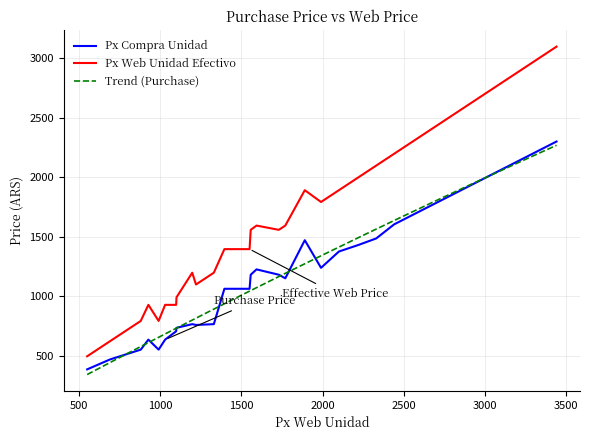

Reading left to right, extract all data points from this chart.

Px Compra Unidad: 550=385.1	690=468.0	880=551.0	927=635.0	990=551.0	1030=635.0	1098=705.0	1100=734.0	1197=765.0	1220=758.0	1330=765.0	1395=1062.0	1550=1062.0	1557=1180.0	1593=1225.0	1730=1180.0	1770=1150.0	1890=1470.0	1990=1238.0	2100=1375.0	2220=1430.0	2330=1485.0	2440=1603.0	3440=2299.0
Px Web Unidad Efectivo: 550=495.0	690=621.0	880=792.0	927=927.0	990=792.0	1030=927.0	1098=927.0	1100=990.0	1197=1197.0	1220=1098.0	1330=1197.0	1395=1395.0	1550=1395.0	1557=1557.0	1593=1593.0	1730=1557.0	1770=1593.0	1890=1890.0	1990=1791.0	2100=1890.0	2220=1998.0	2330=2097.0	2440=2196.0	3440=3096.0